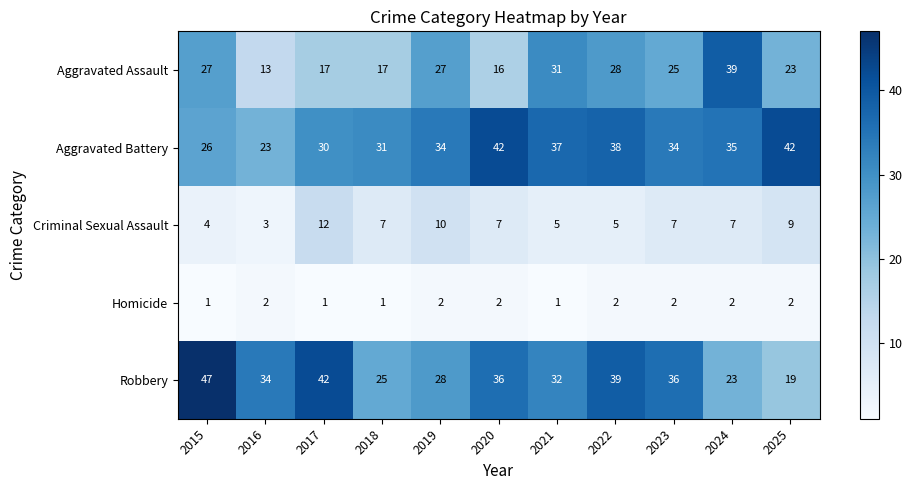

Between 2017 and 2025, which series saw the biggest shift?

Robbery